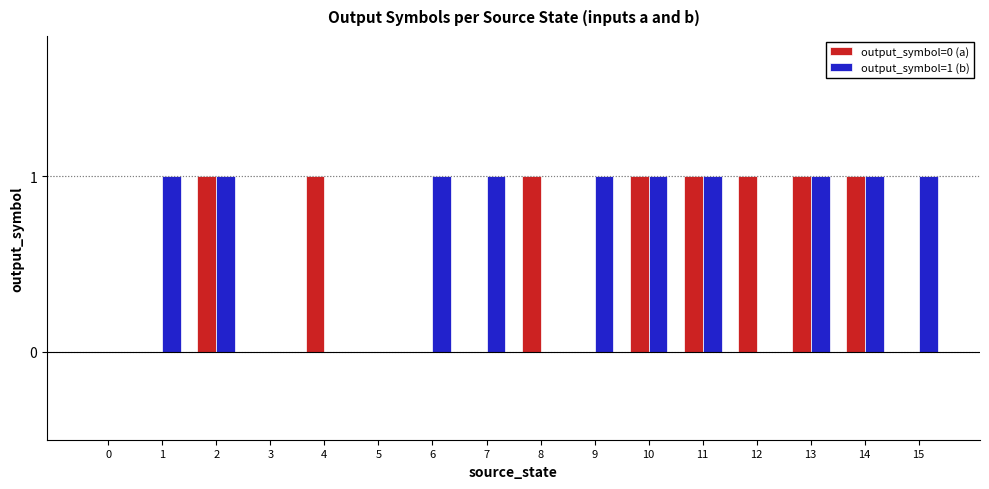

What is the maximum value shown in the chart?

1